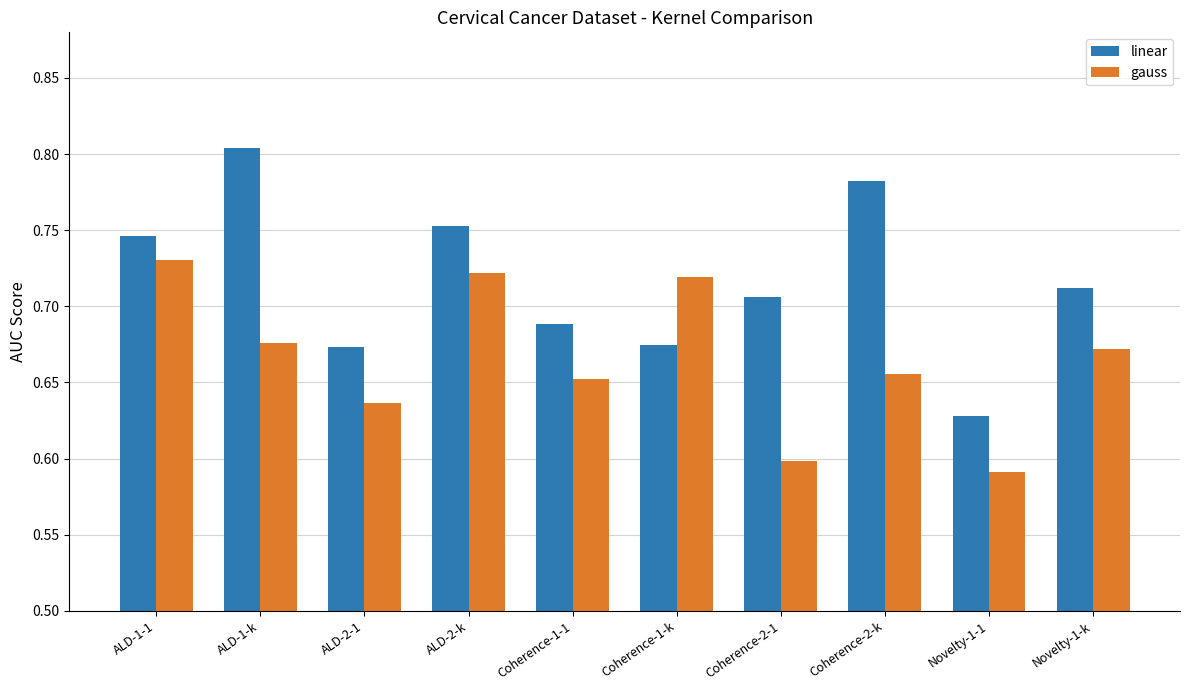

Count the linear values in the range 0 to 1.

10